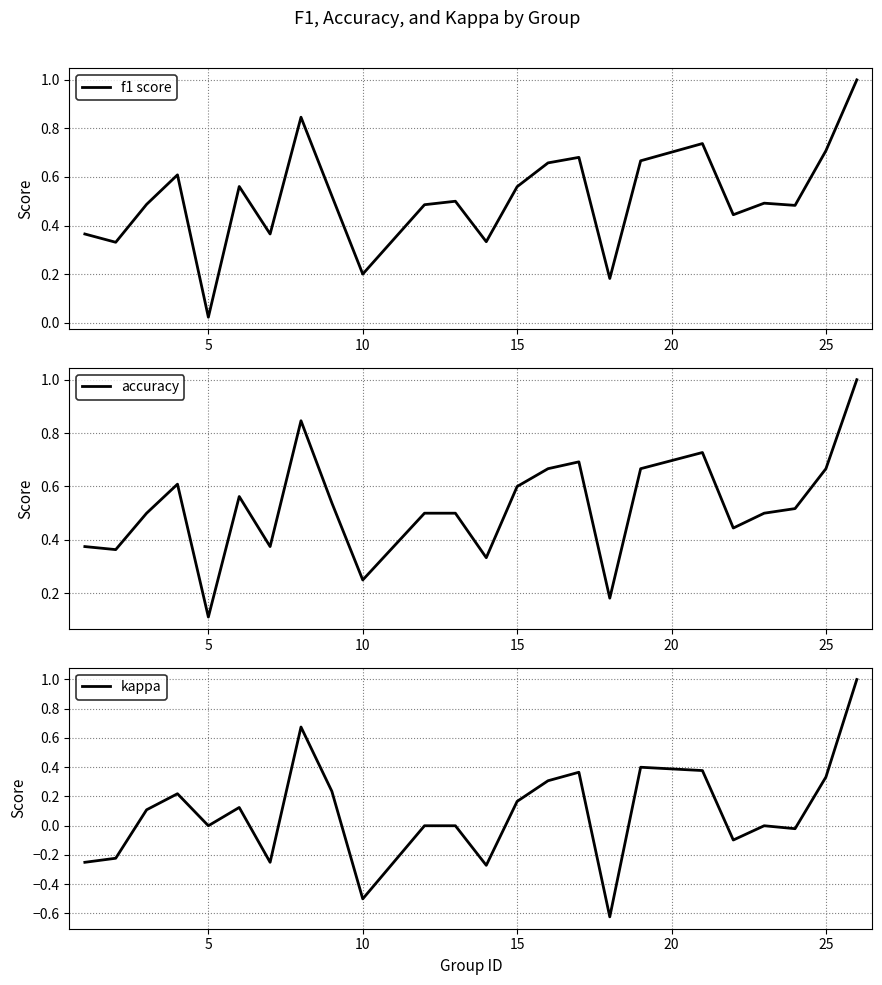

True or false: kappa and f1 score intersect in this chart.

False